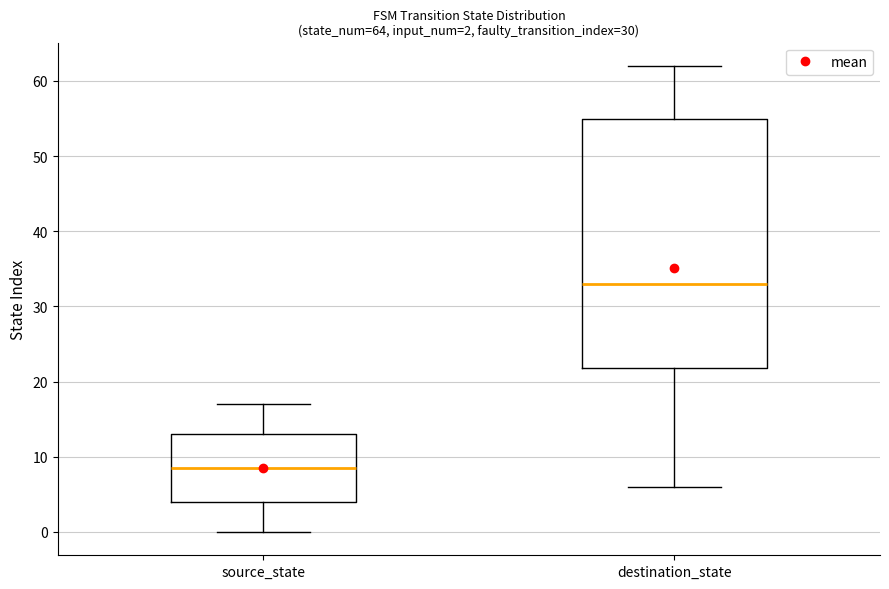

Which box's median line is the lowest?

source_state